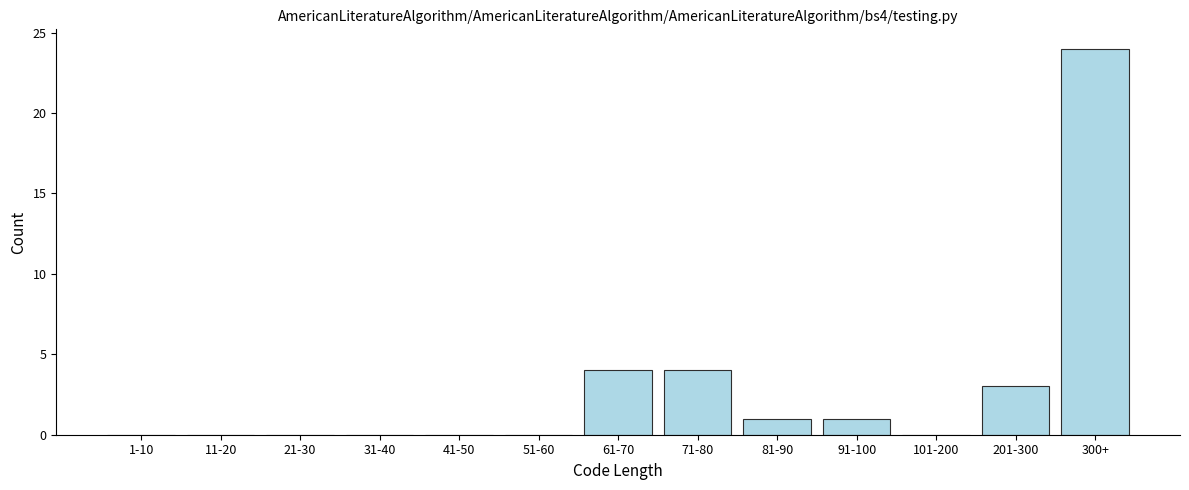

Reading right to left, list all the values displayed in this chart.

300+=24	201-300=3	101-200=0	91-100=1	81-90=1	71-80=4	61-70=4	51-60=0	41-50=0	31-40=0	21-30=0	11-20=0	1-10=0